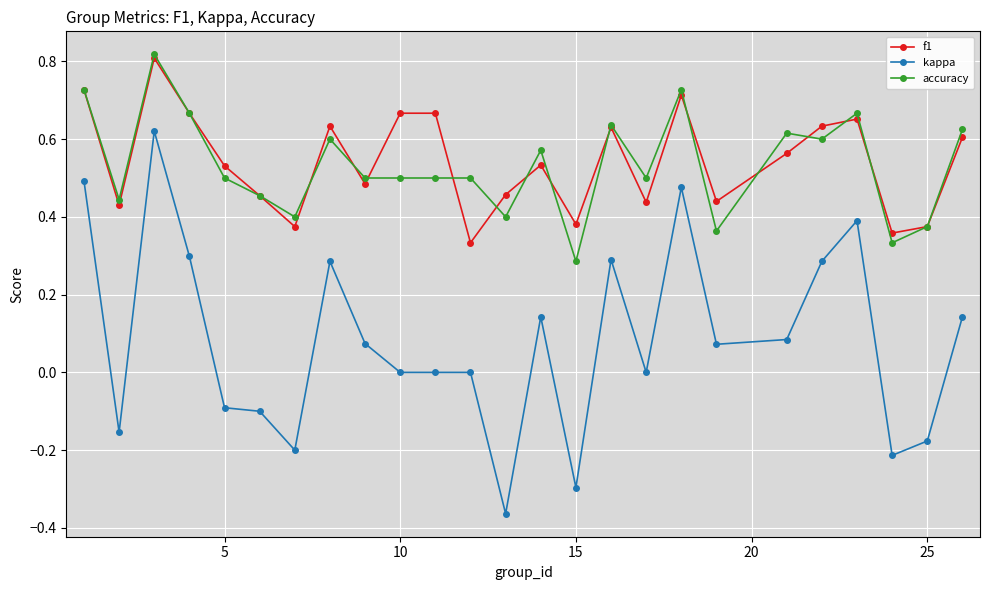

True or false: f1 has more than 2 points higher than both neighbors.

True